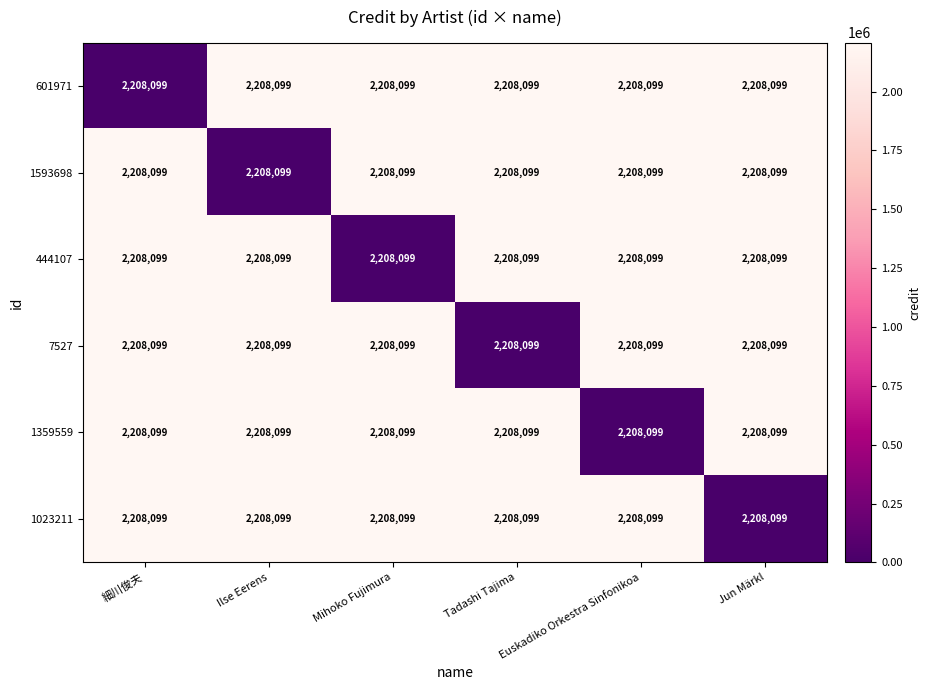

Which series has the widest spread of values?

601971